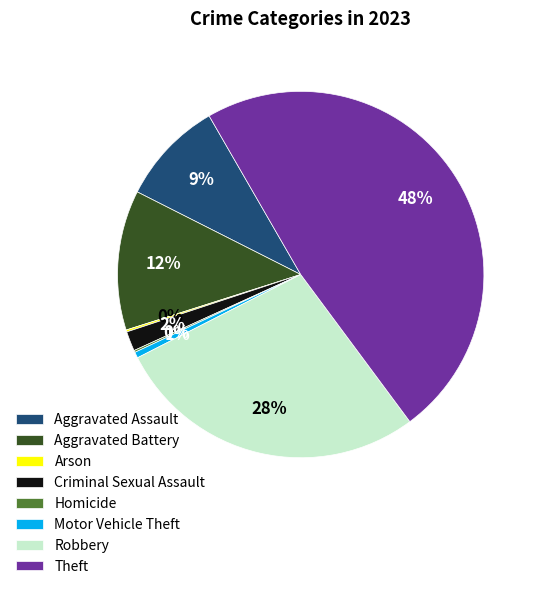

Which slice is the largest?

Theft